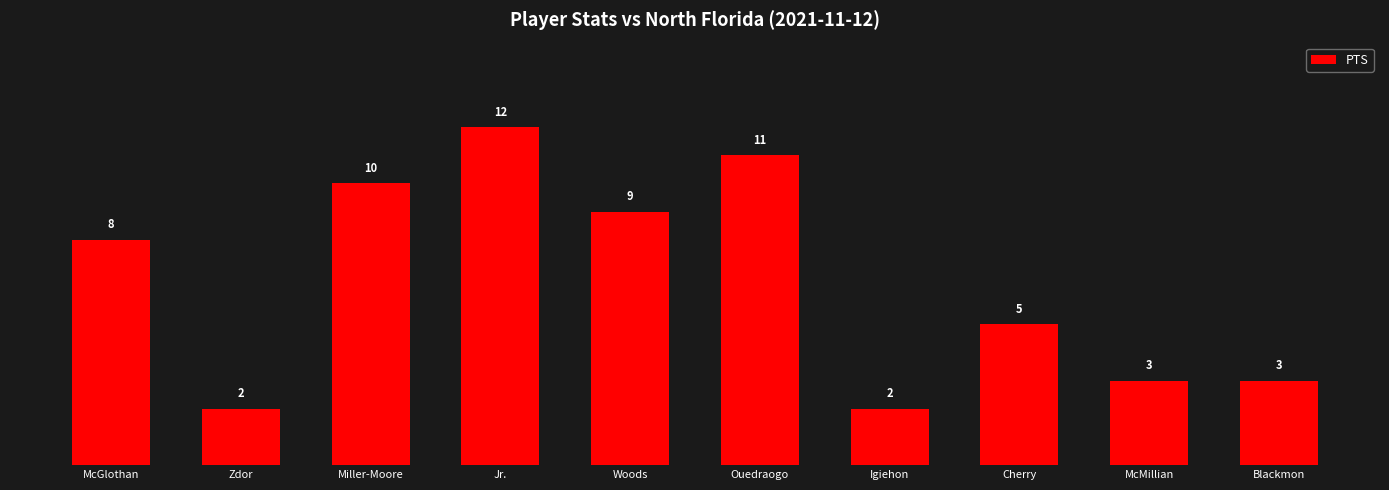

The chart shows a value of 4 at Woods. True or false?

False